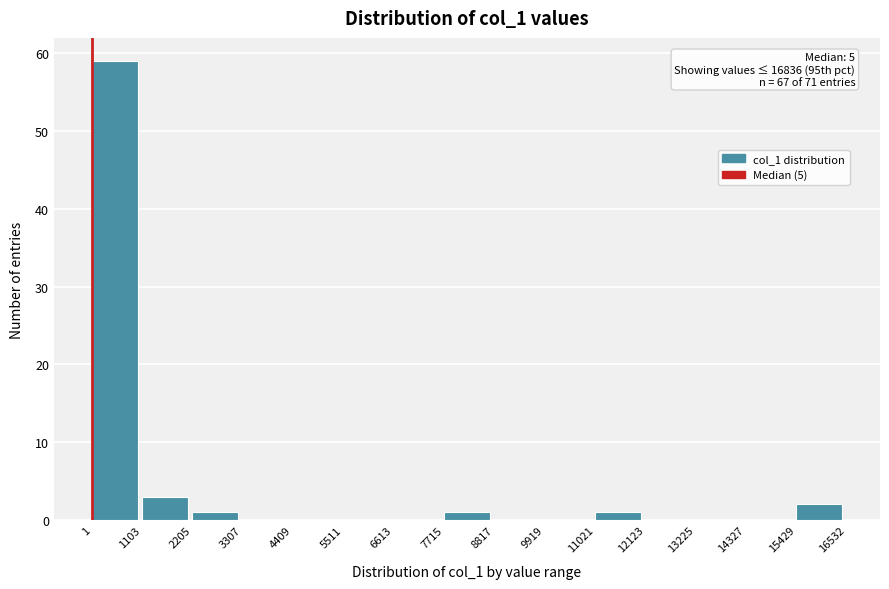

Which range on the x-axis has the tallest bar?

1 to 1103